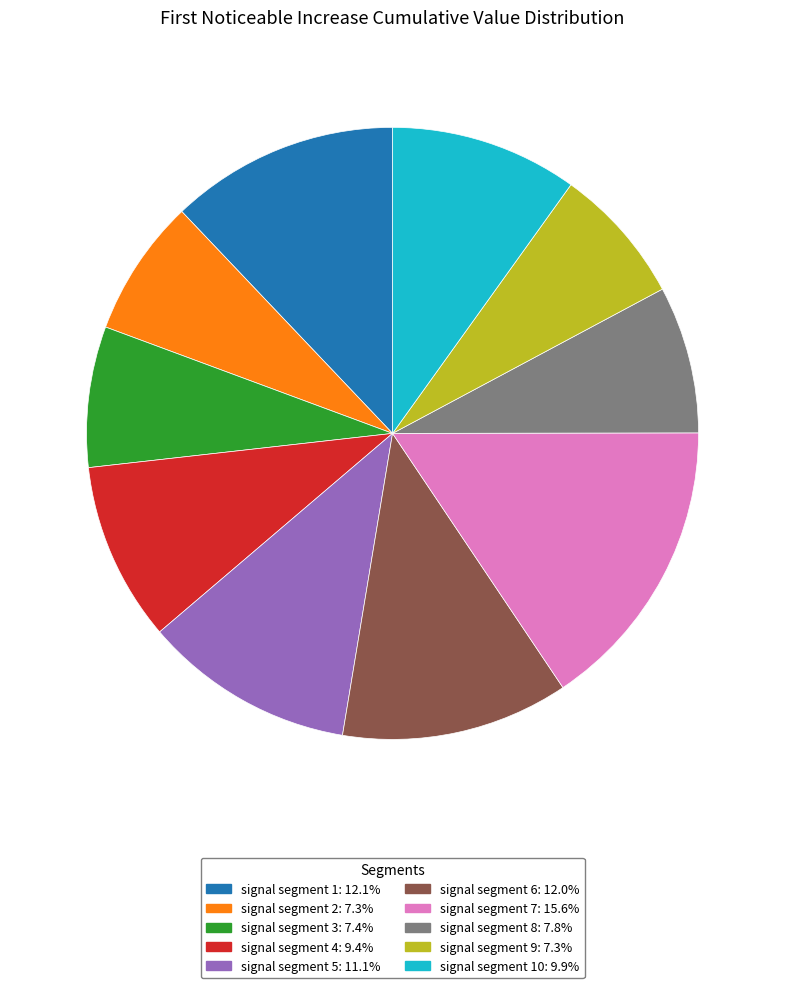

Is there any slice that represents more than half of the pie?

No